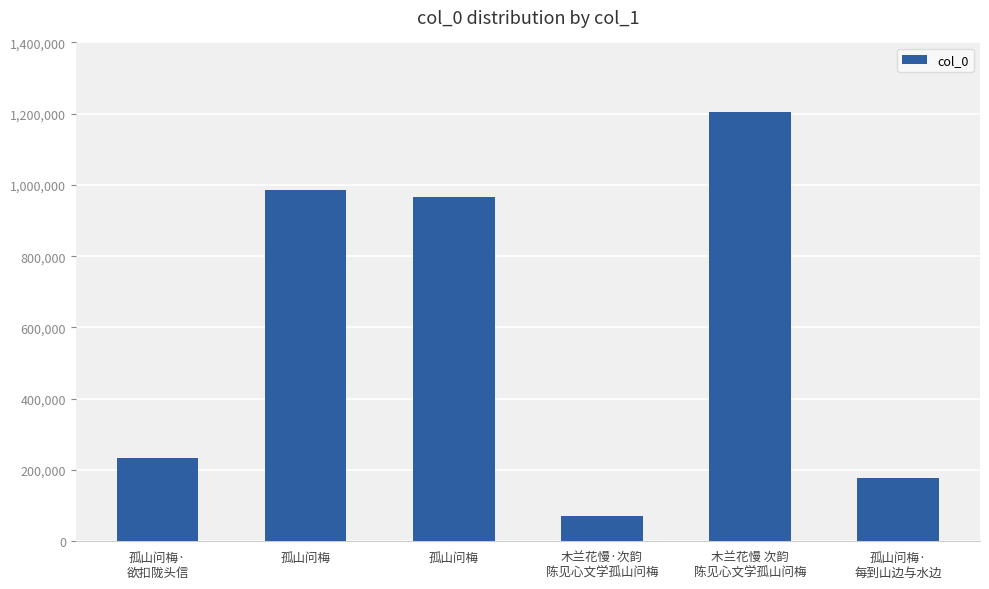

Approximately how many times larger is the value at 孤山问梅·
欲扣陇头信 compared to 孤山问梅?

0.2